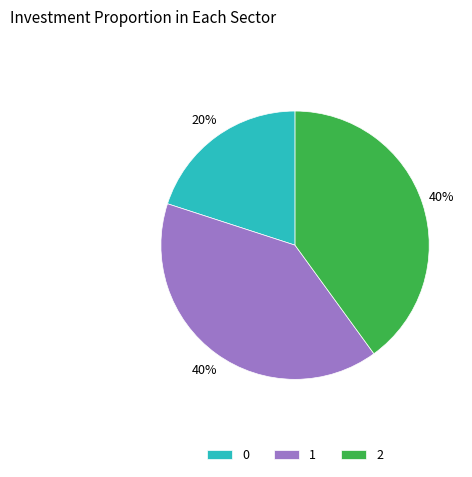

Do 1 and 2 together represent more than half of the pie?

Yes